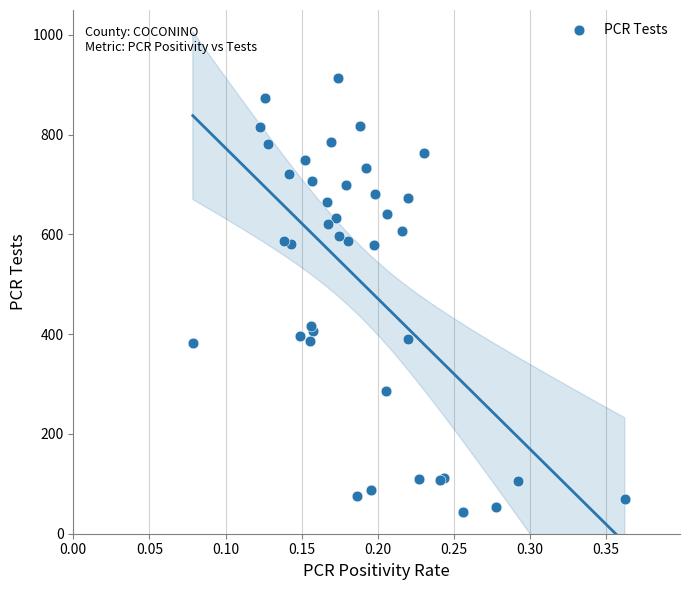

What Y value in the scatter plot is closest to 478?

417